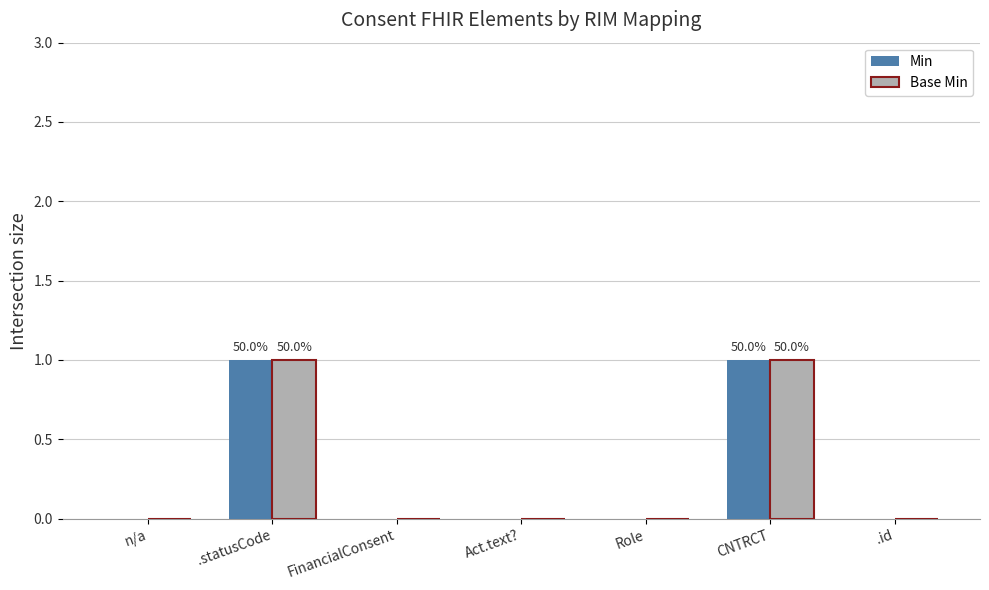

True or false: Min has a value of -1 at n/a.

False